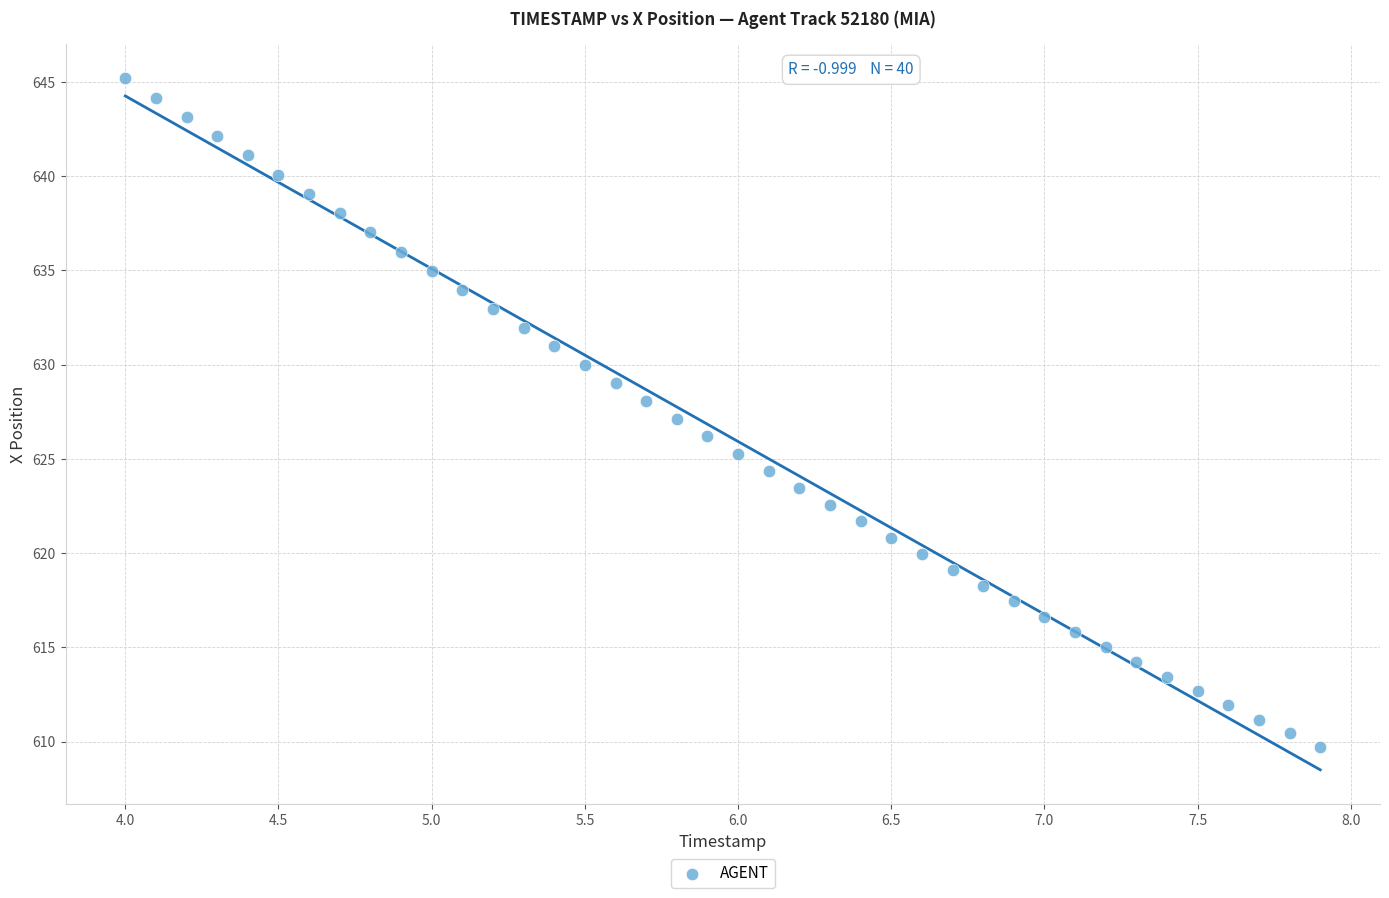

What is the range of X values (max minus min)?

3.9